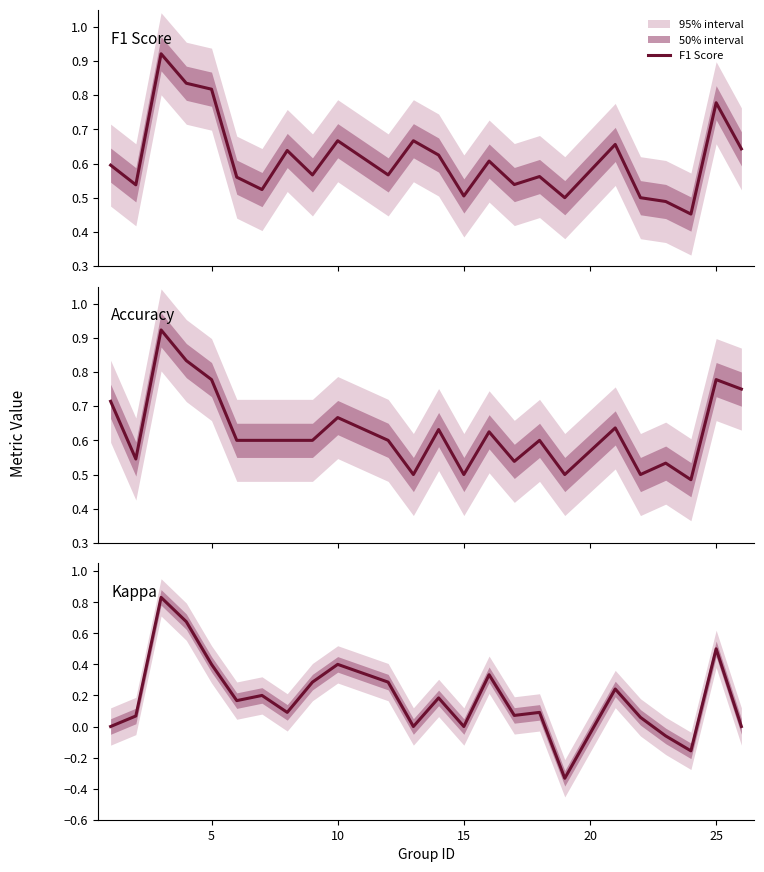

What is the lowest value of the F1 Score series?

0.5